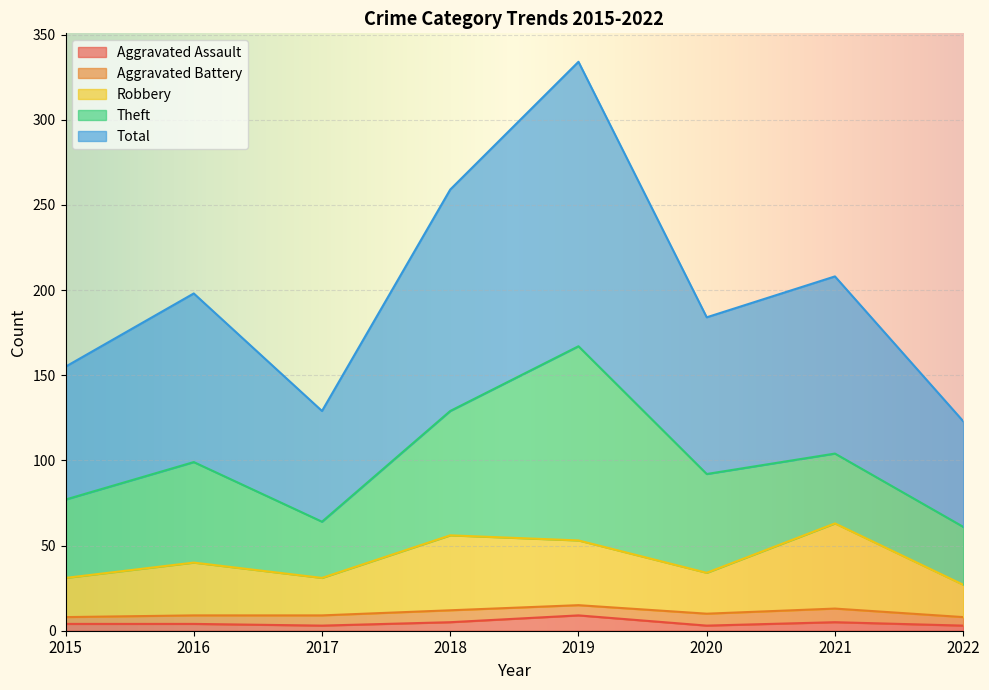

Is the value of Robbery at 2020 greater than the value of Total at 2020?

No